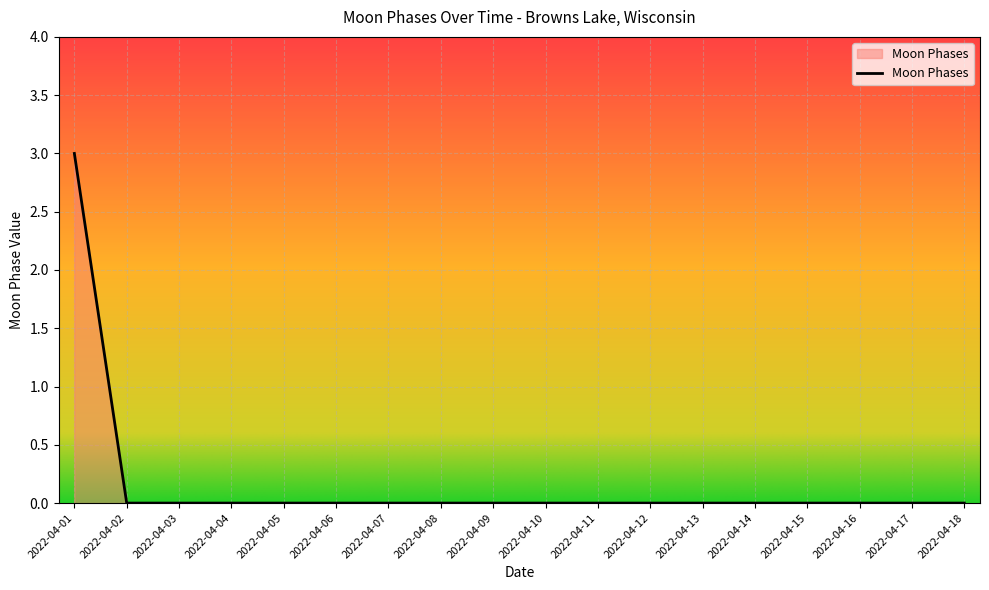

What is the difference between the maximum and minimum values?

3